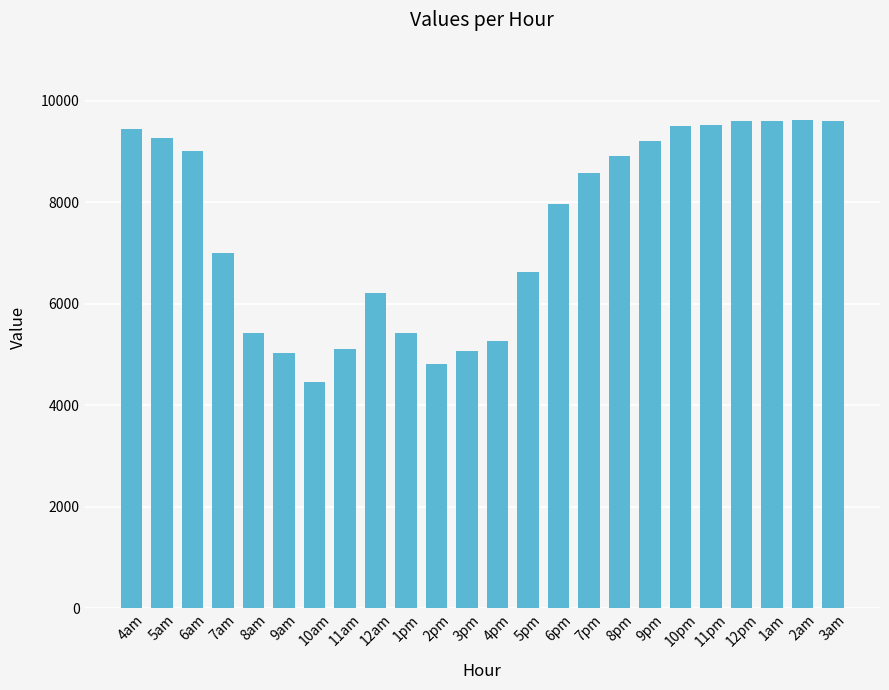

What position from the right is 12am?

16